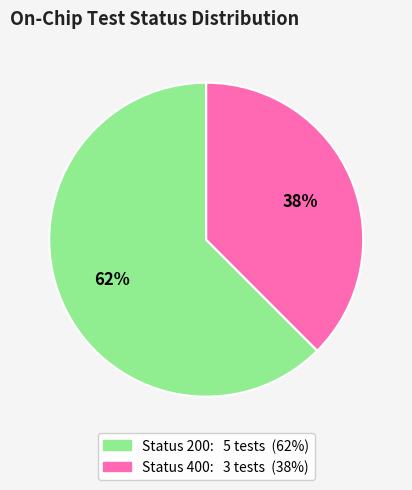

Is there a majority slice in this chart?

Yes